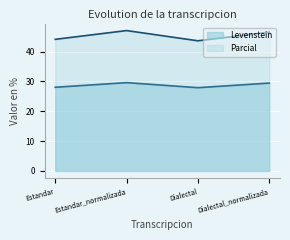

Which has a higher value, Dialectal_normalizada or Estandar_normalizada?

Estandar_normalizada